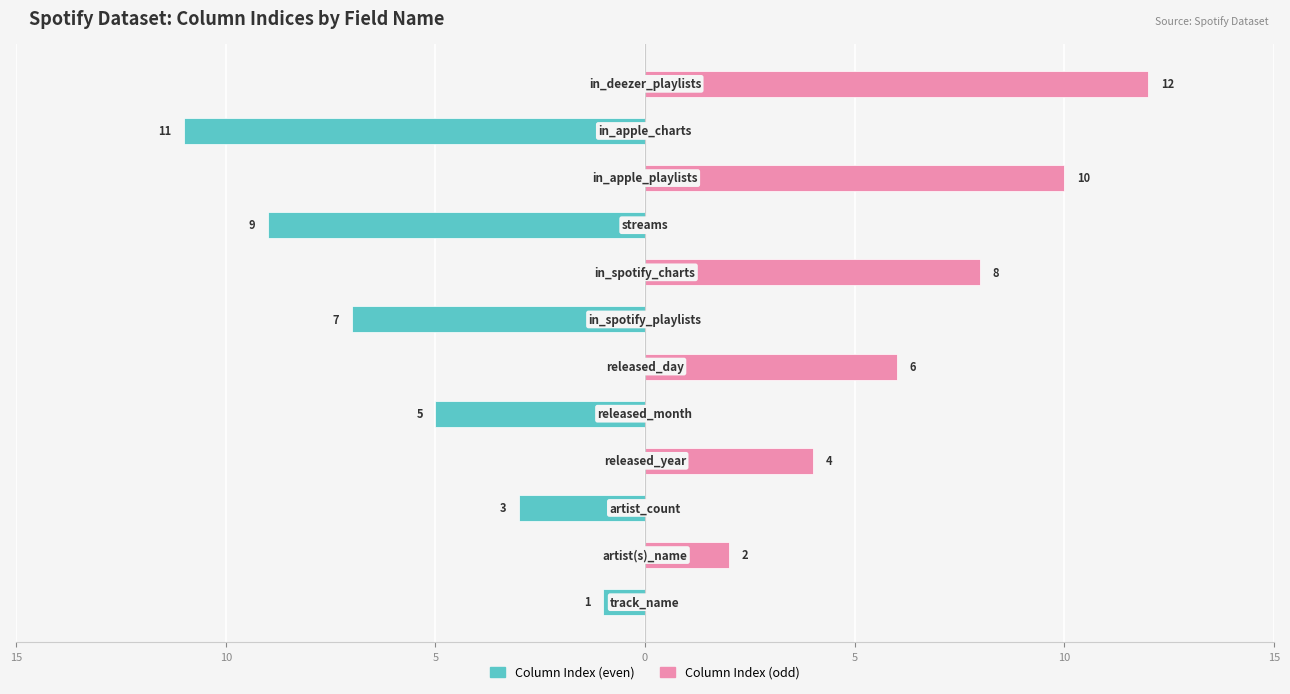

Reading left to right, what are all the values shown in this chart?

Column Index (even): -1	0	-3	0	-5	0	-7	0	-9	0	-11	0
Column Index (odd): 0	2	0	4	0	6	0	8	0	10	0	12